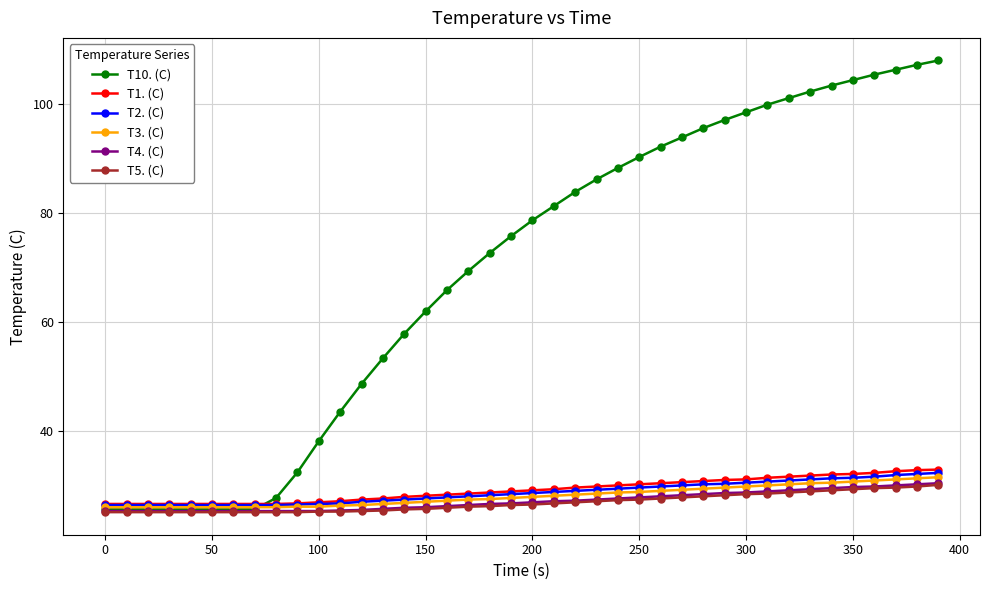

How many distinct data groups are displayed?

6